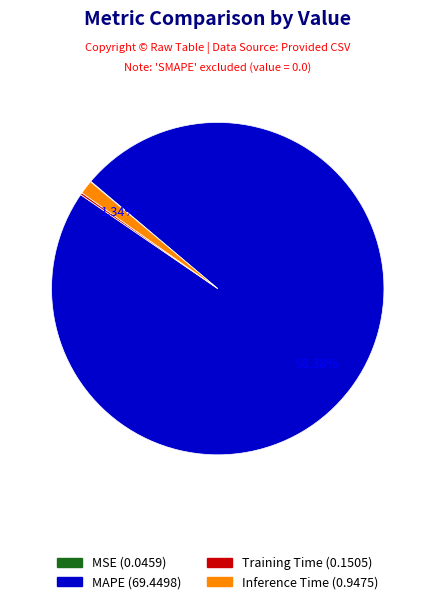

Is there any slice that represents more than half of the pie?

Yes